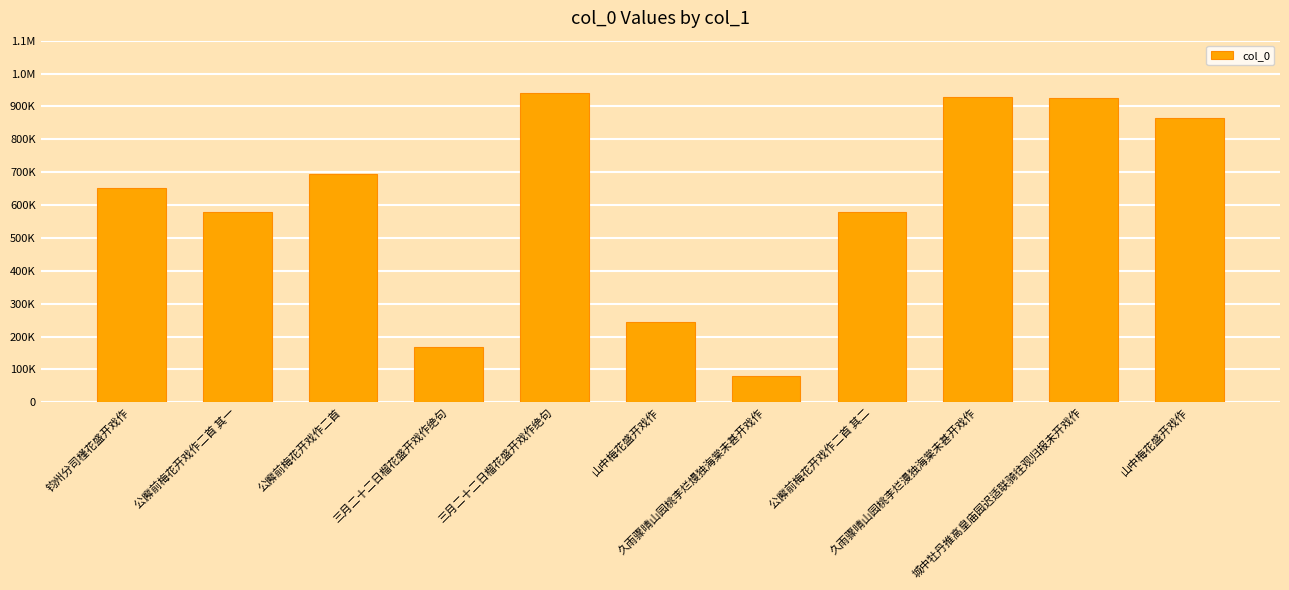

Reading left to right, extract all data points from this chart.

钧州分司槿花盛开戏作=651873	公廨前梅花开戏作二首 其一=577764	公廨前梅花开戏作二首=694165	三月二十二日榴花盛开戏作绝句=169390	三月二十二日榴花盛开戏作绝句=939534	山中梅花盛开戏作=243009	久雨骤晴山园桃李烂熳独海棠未甚开戏作=80914	公廨前梅花开戏作二首 其二=577765	久雨骤晴山园桃李烂漫独海棠未甚开戏作=928282	城中牡丹推高皇庙园迟适联骑往观归报未开戏作=924098	山中梅花盛开戏作=864305